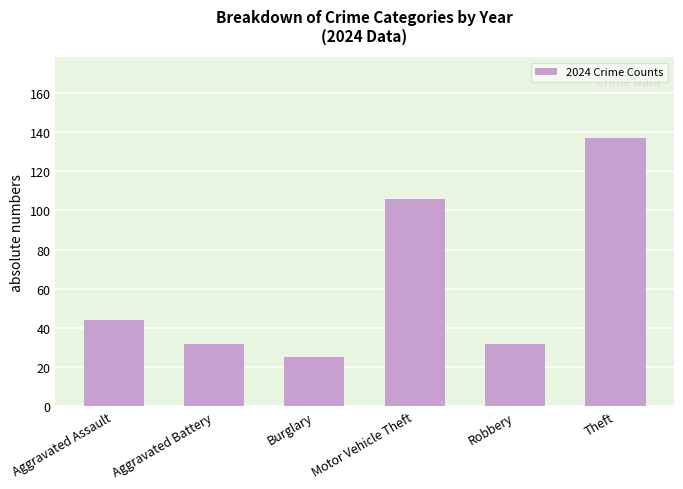

Which has a higher value, Burglary or Robbery?

Robbery